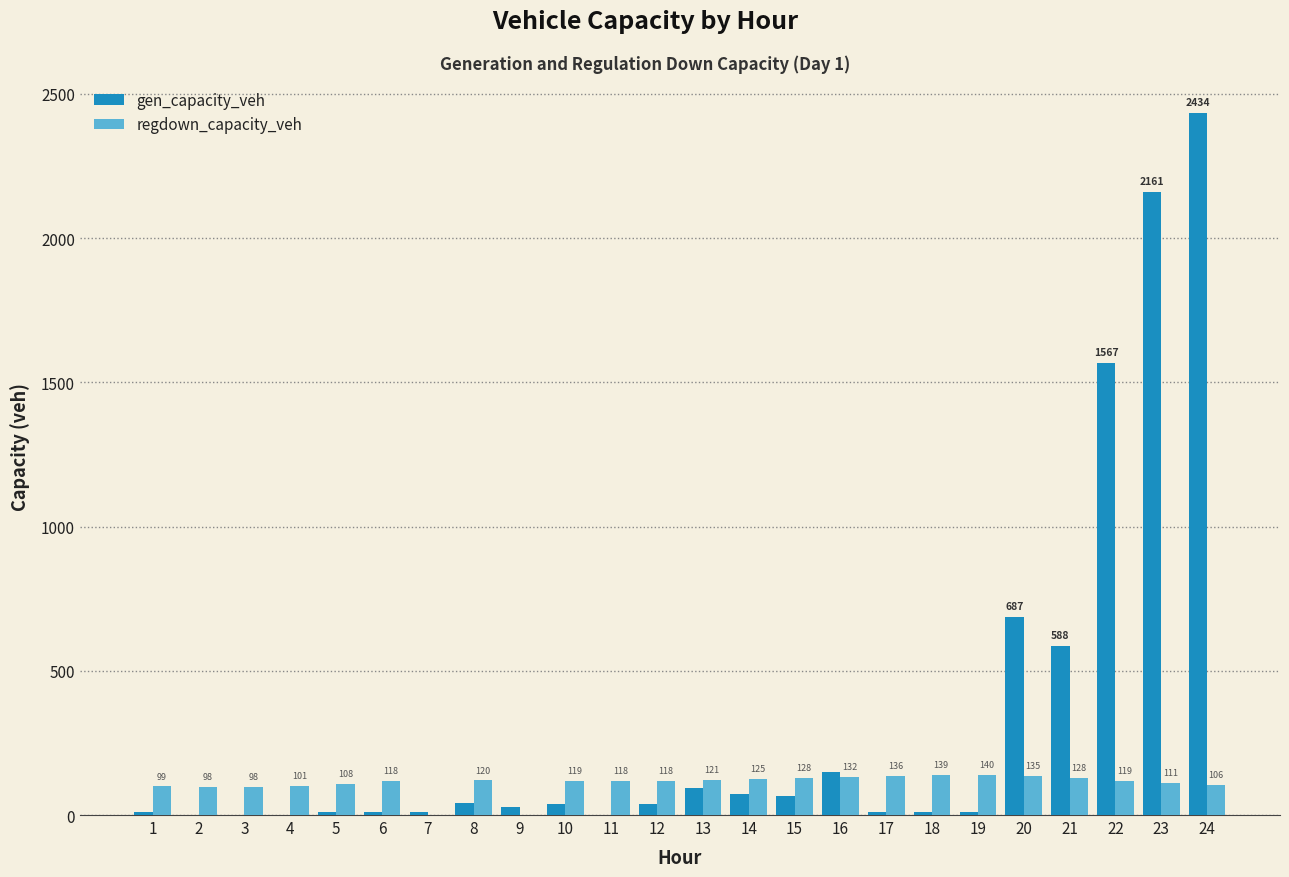

Between 4 and 17, which series saw the biggest shift?

regdown_capacity_veh